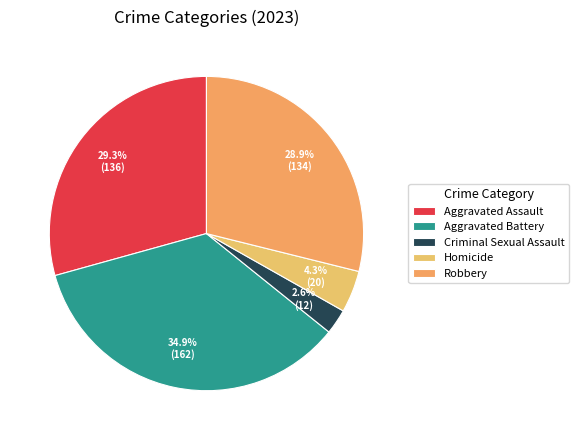

Between Homicide and Criminal Sexual Assault, which is larger?

Homicide